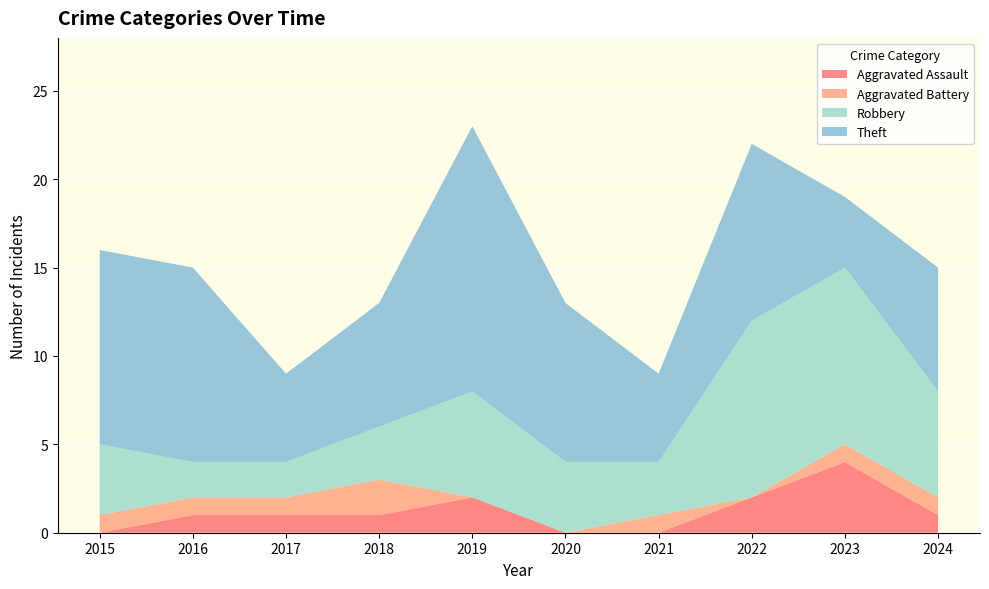

Reading right to left, what are all the values shown in this chart?

Aggravated Assault: 1	4	2	0	0	2	1	1	1	0
Aggravated Battery: 1	1	0	1	0	0	2	1	1	1
Robbery: 6	10	10	3	4	6	3	2	2	4
Theft: 7	4	10	5	9	15	7	5	11	11